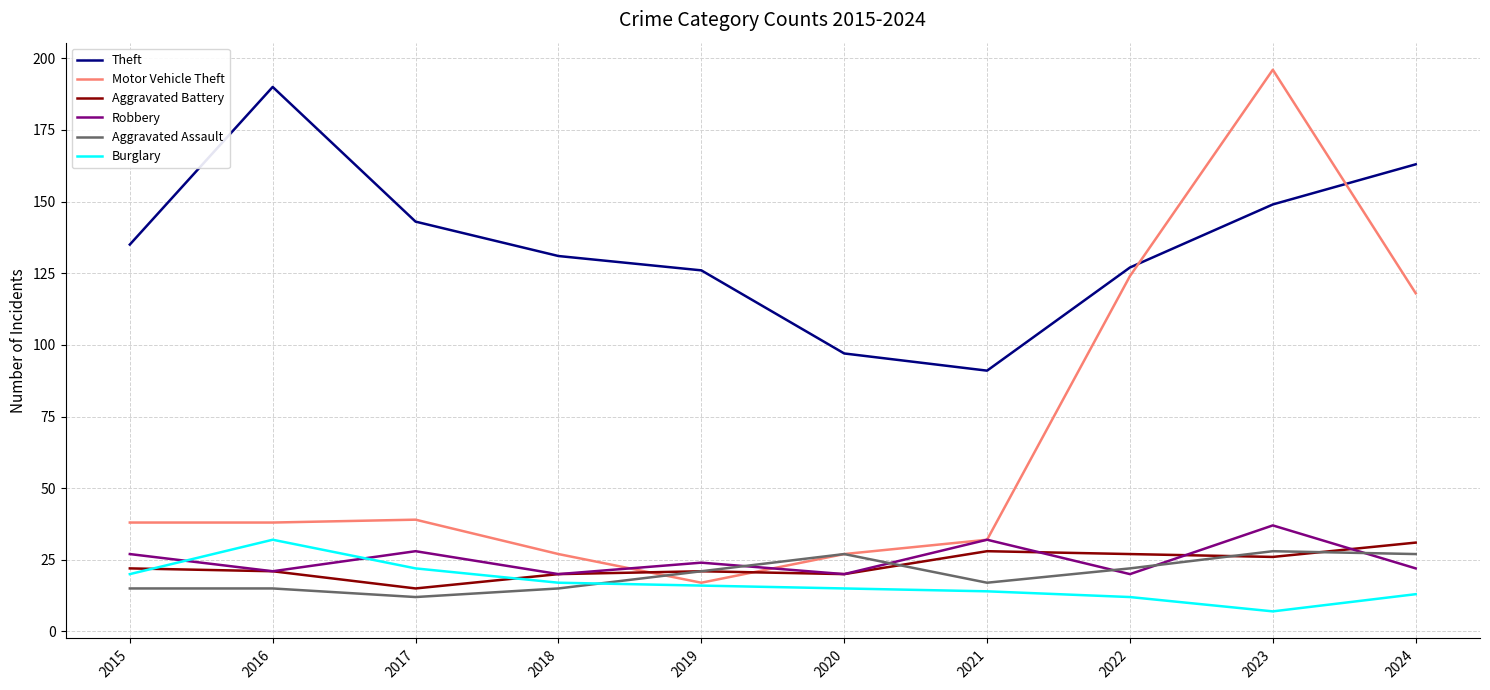

What is the maximum value shown in the chart?

196